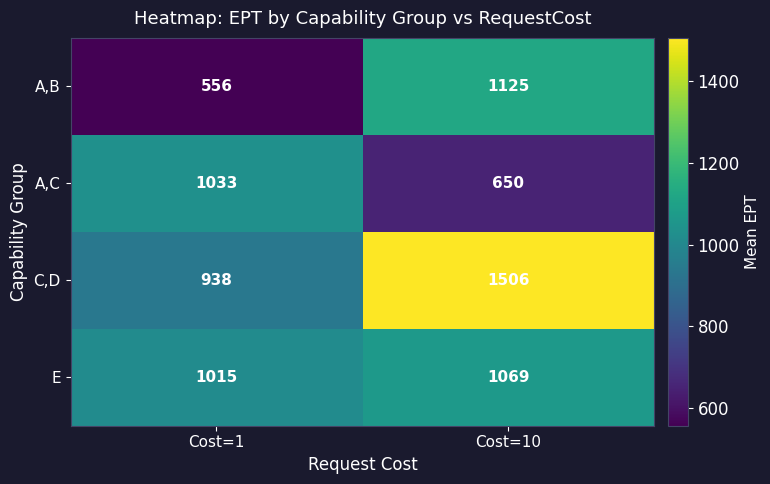

At how many categories does at least one series exceed 756?

2